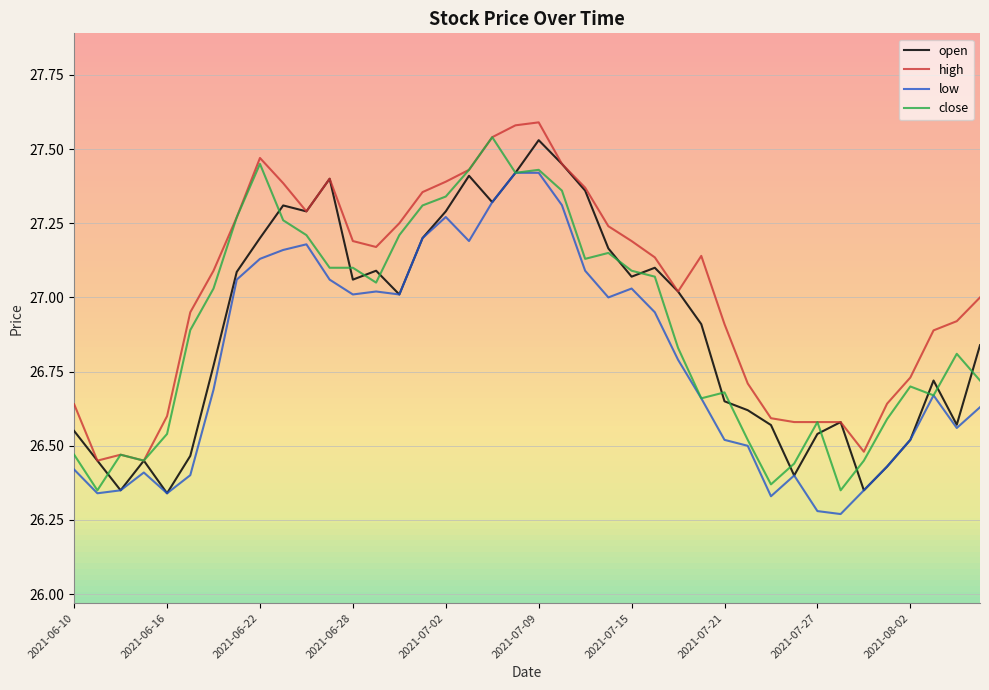

True or false: high and low intersect in this chart.

False